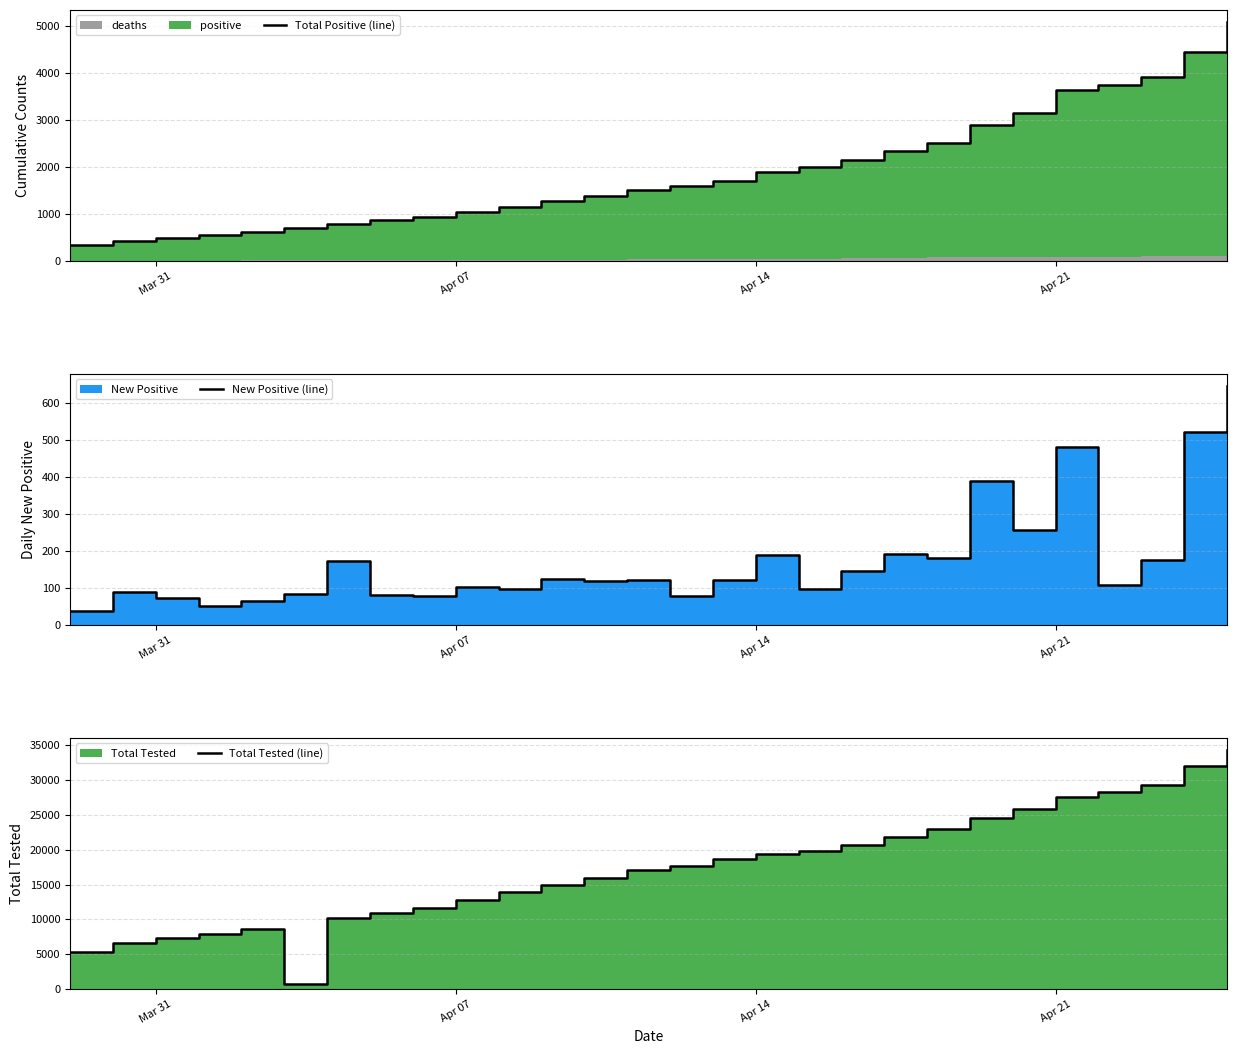

The value of Total Positive (line) at 6 is 1358. True or false?

False